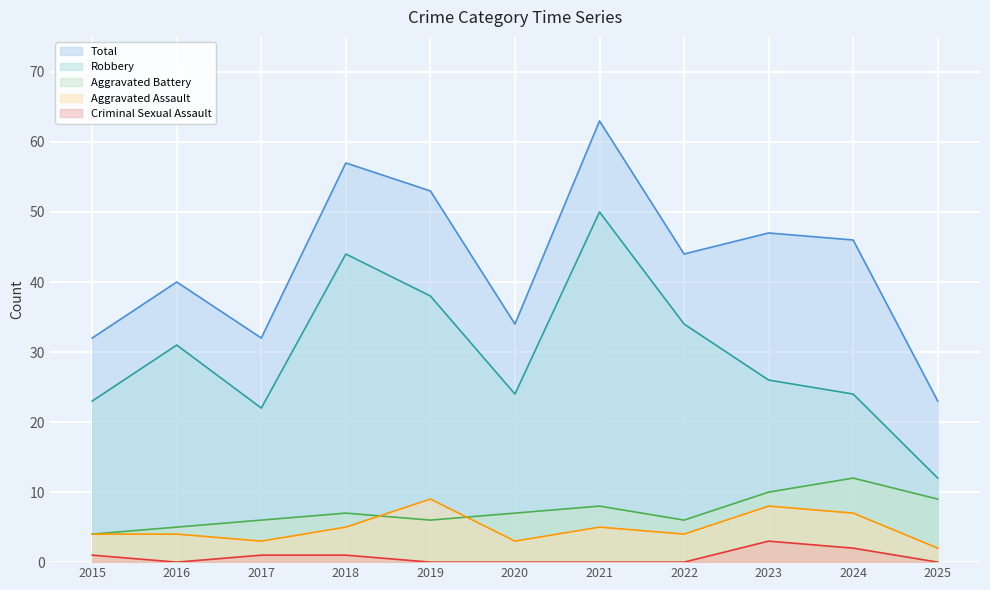

Where is the first local minimum for Criminal Sexual Assault?

2016